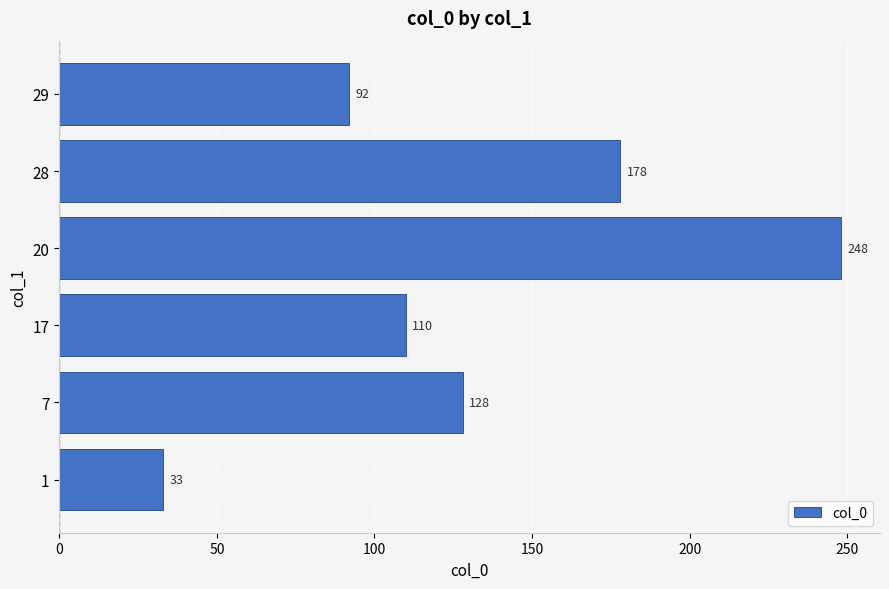

The value at 29 is 92. True or false?

True